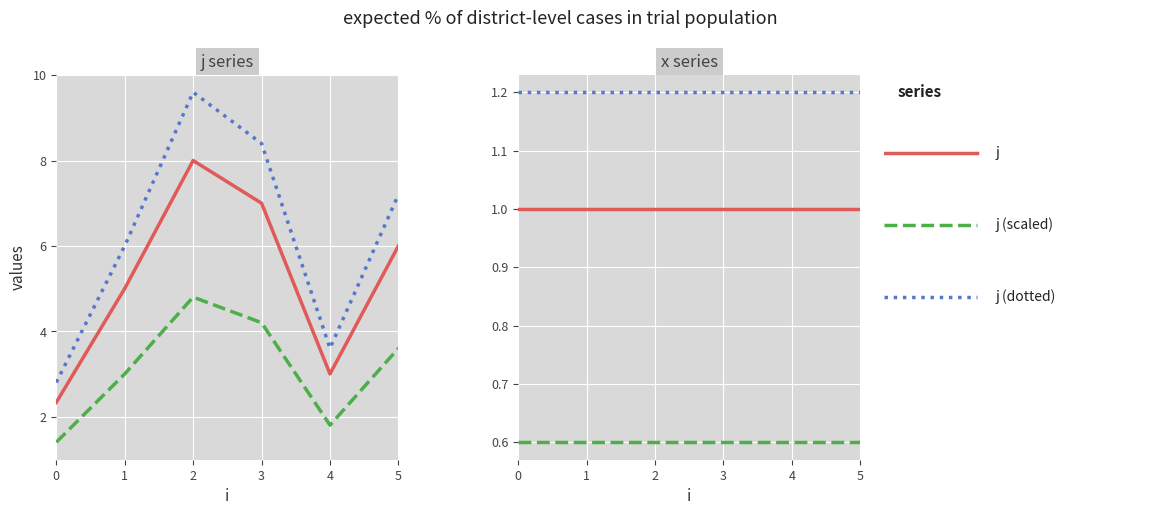

Rank the categories by j (dotted) value from lowest to highest.

0, 4, 1, 5, 3, 2